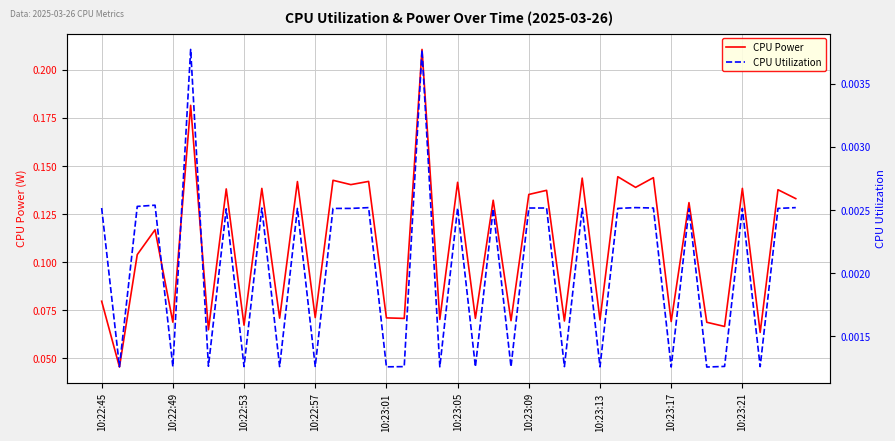

How many interior local valleys does the CPU Power series have?

17